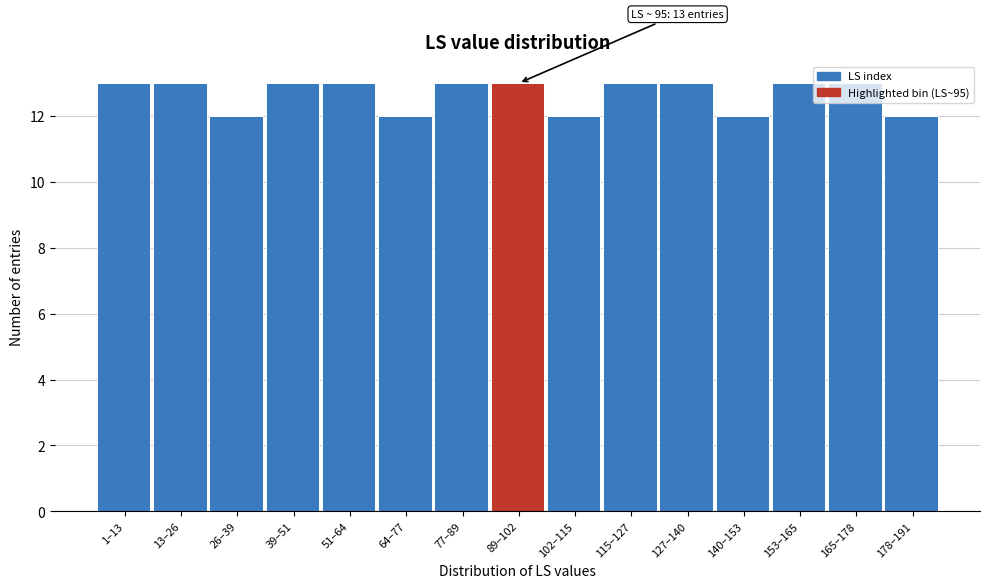

Approximately how many times larger is the value at 165–178 compared to 153–165?

1.0